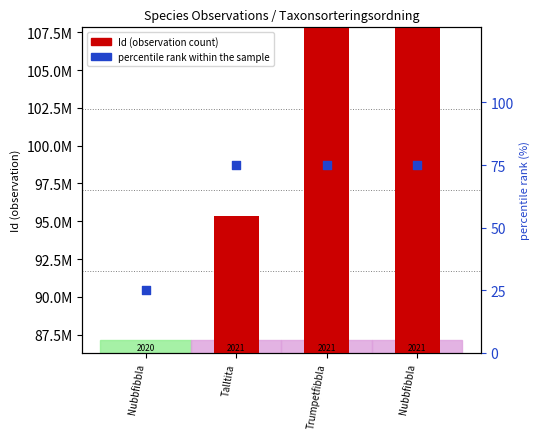

Is the value of percentile rank within the sample at Nubbfibbla greater than the value of Id (observation) at Nubbfibbla?

No